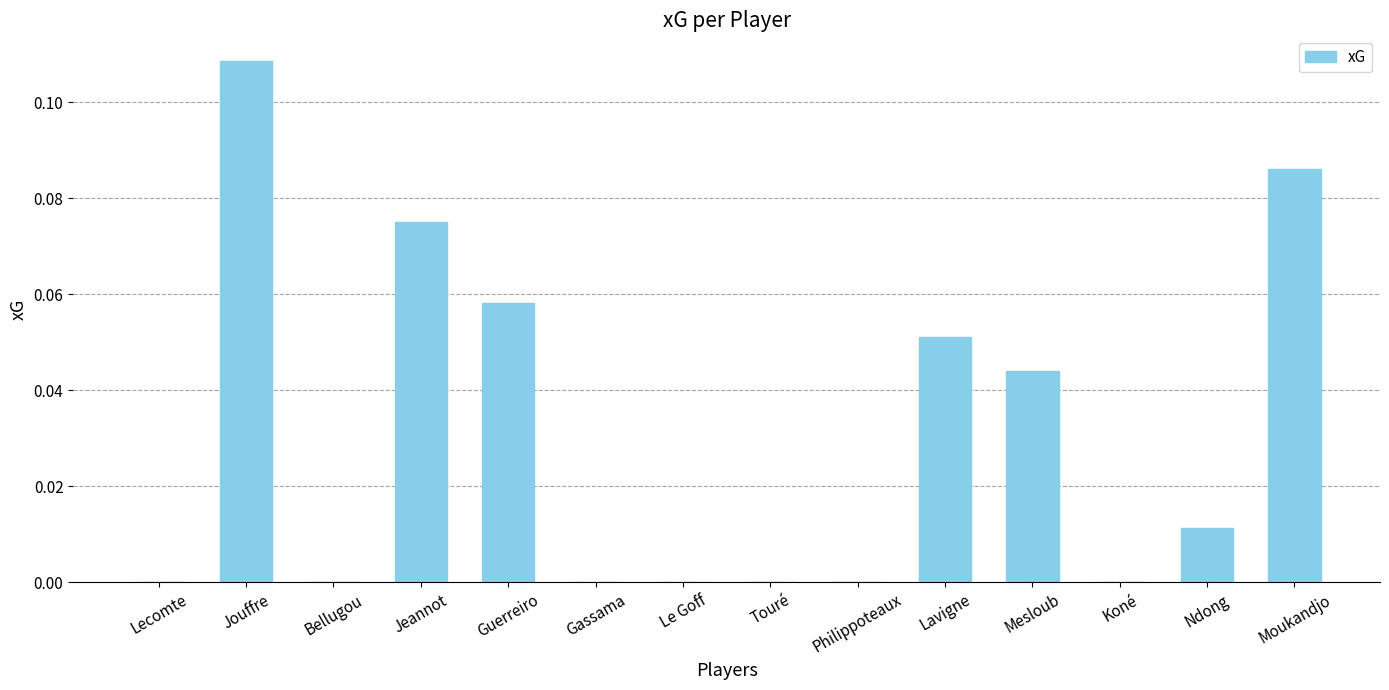

Count the values in the range 0 to 1.

14